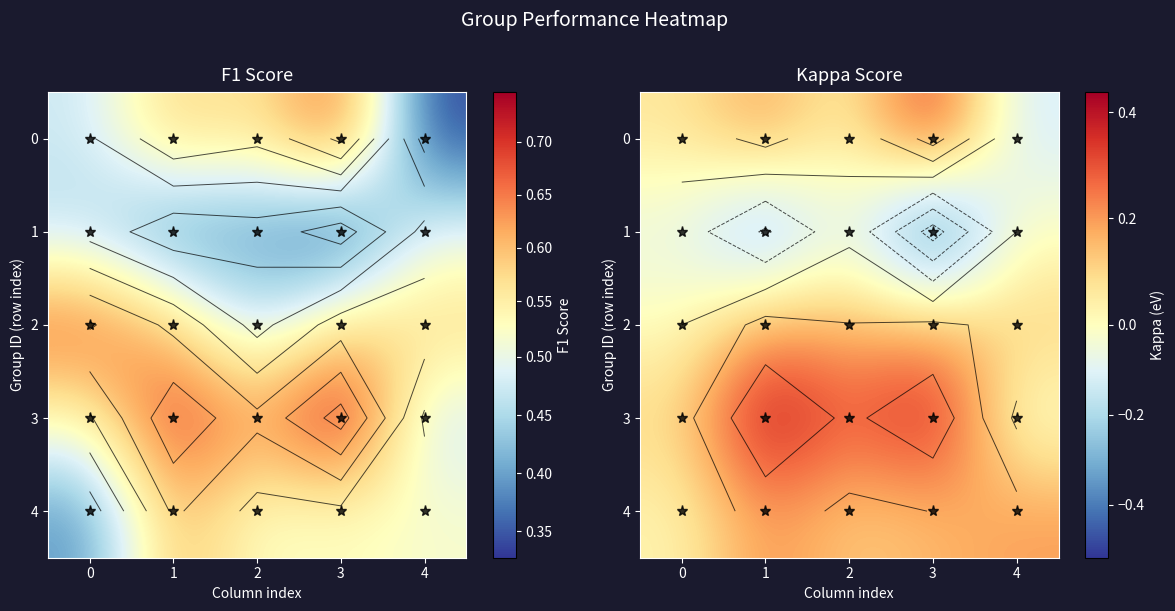

The value of 4 at 0 is 0.0. True or false?

False